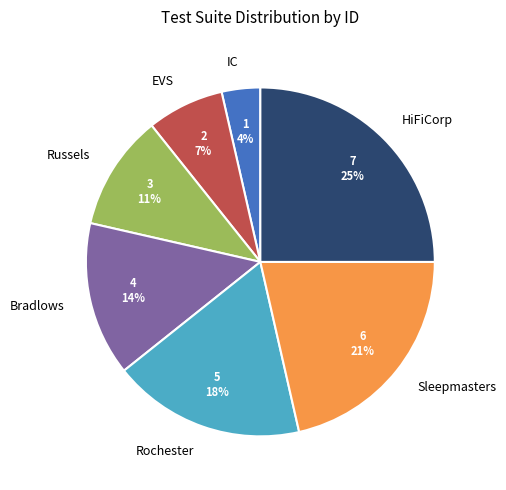

Rank the categories by value from lowest to highest.

IC, EVS, Russels, Bradlows, Rochester, Sleepmasters, HiFiCorp